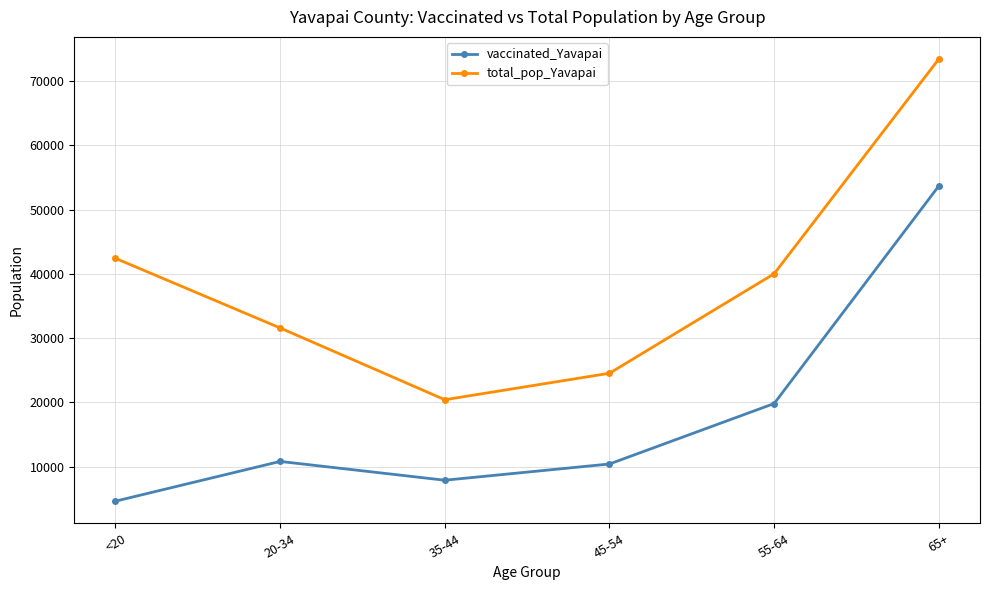

How many values in the total_pop_Yavapai series are below 40014?

3